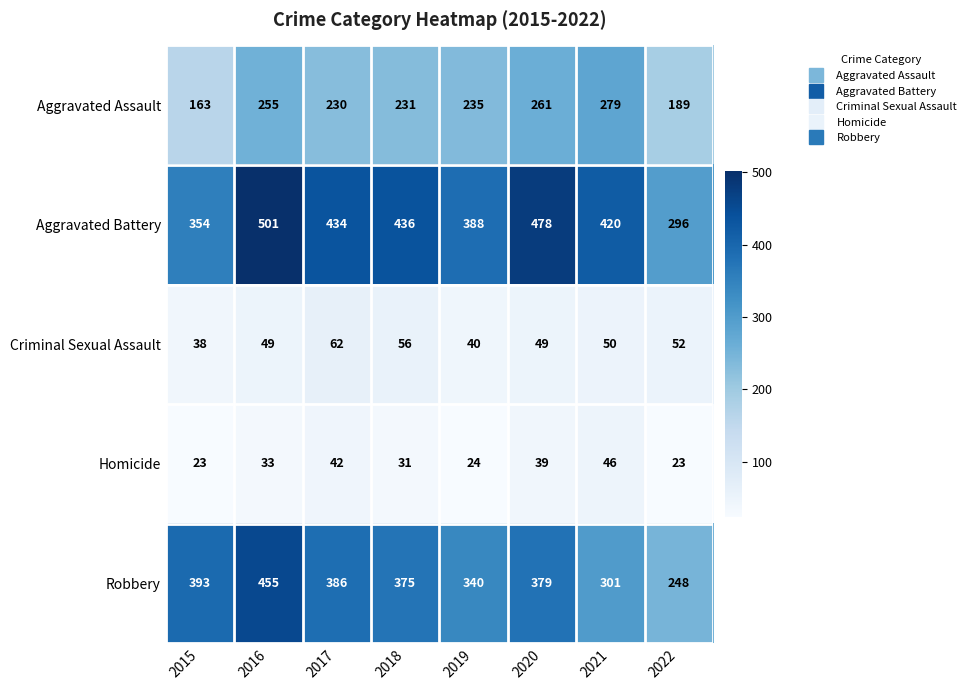

At how many categories does at least one series exceed 273?

8